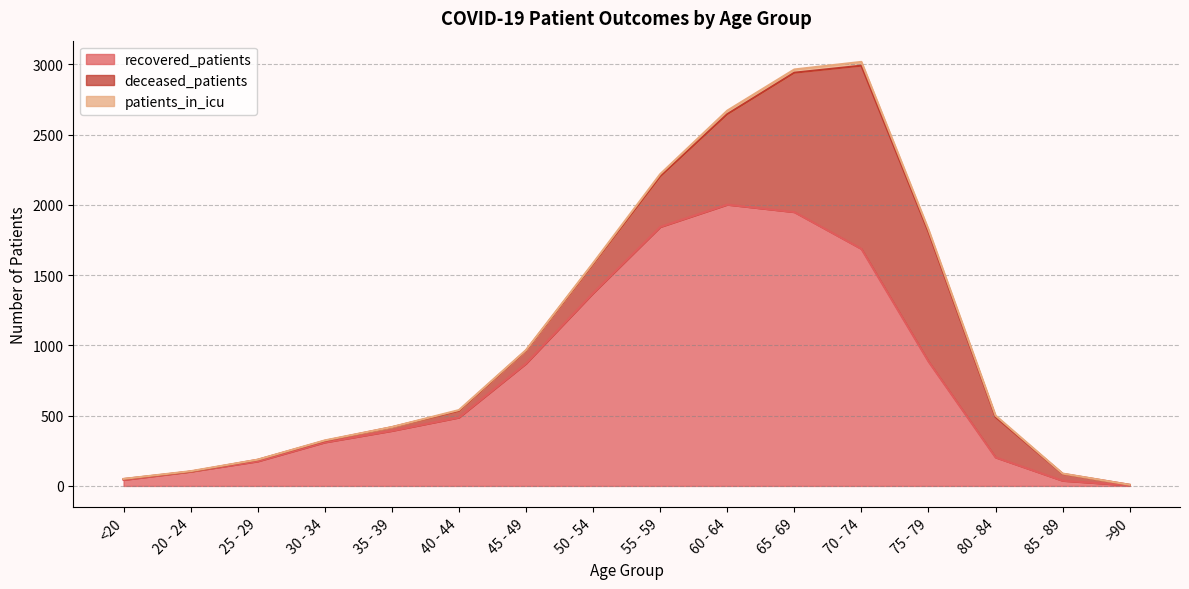

What is the maximum value shown in the chart?

2002